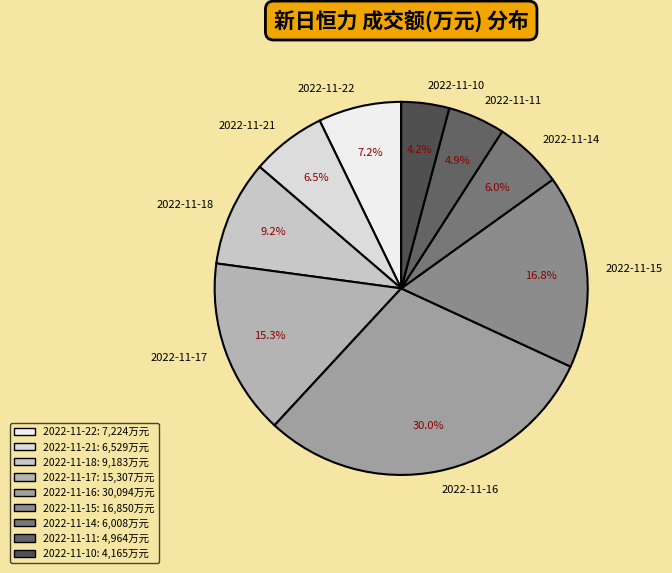

To the nearest percent, what is the difference between the largest and smallest slice percentages?

26%